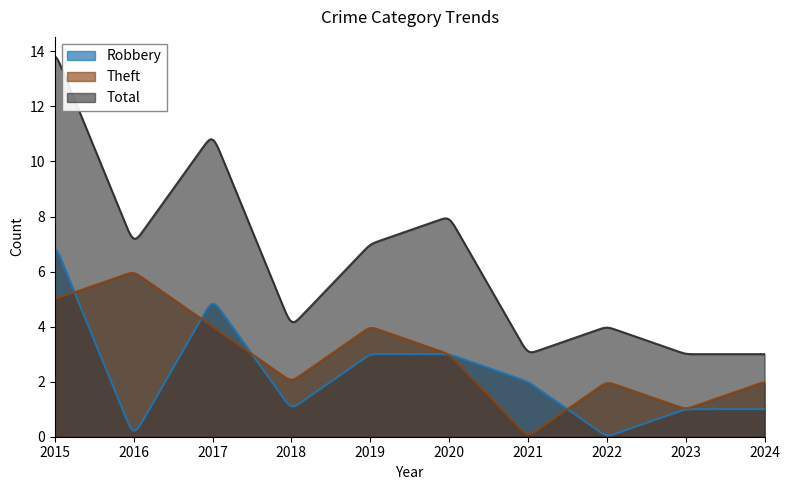

After their last crossing, which series has the higher values: Theft or Robbery?

Theft